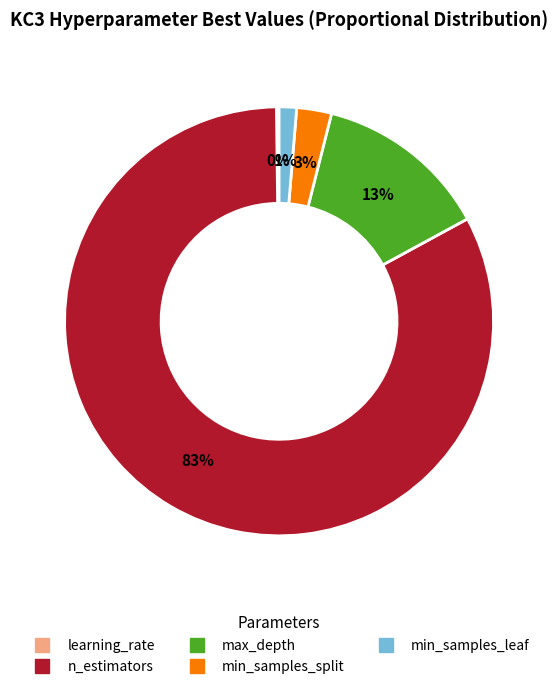

To the nearest percent, what portion does max_depth represent?

13%